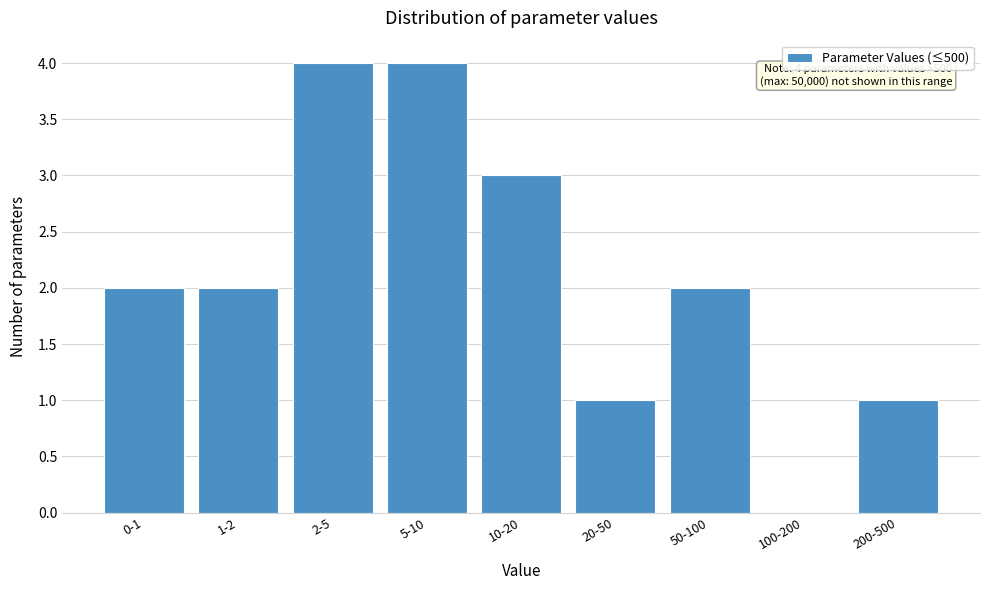

Reading left to right, what are all the values shown in this chart?

0-1=2	1-2=2	2-5=4	5-10=4	10-20=3	20-50=1	50-100=2	100-200=0	200-500=1